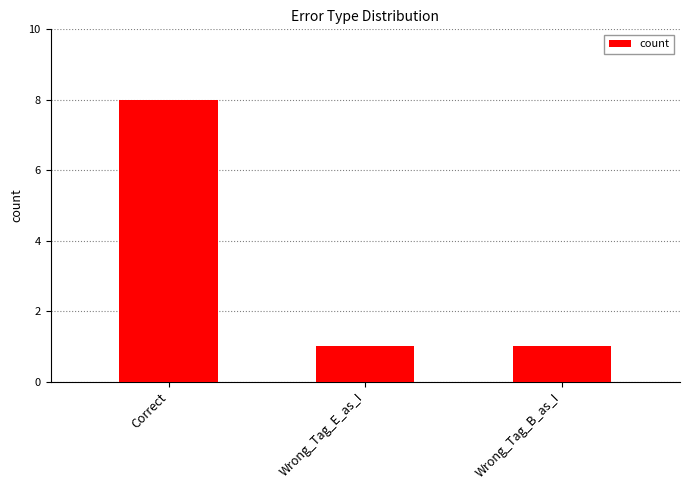

Reading left to right, transcribe all the data shown in this chart.

8	1	1